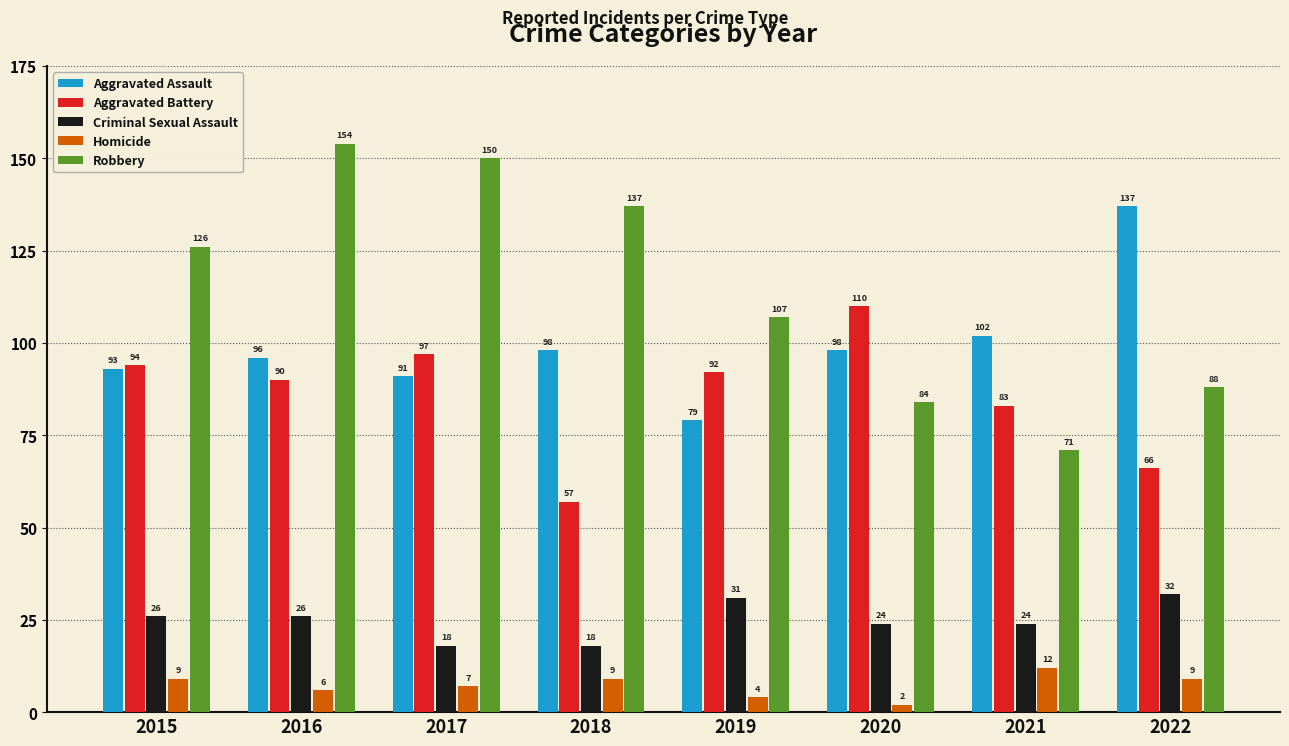

At 2017, list the series in order from smallest to largest.

Homicide, Criminal Sexual Assault, Aggravated Assault, Aggravated Battery, Robbery